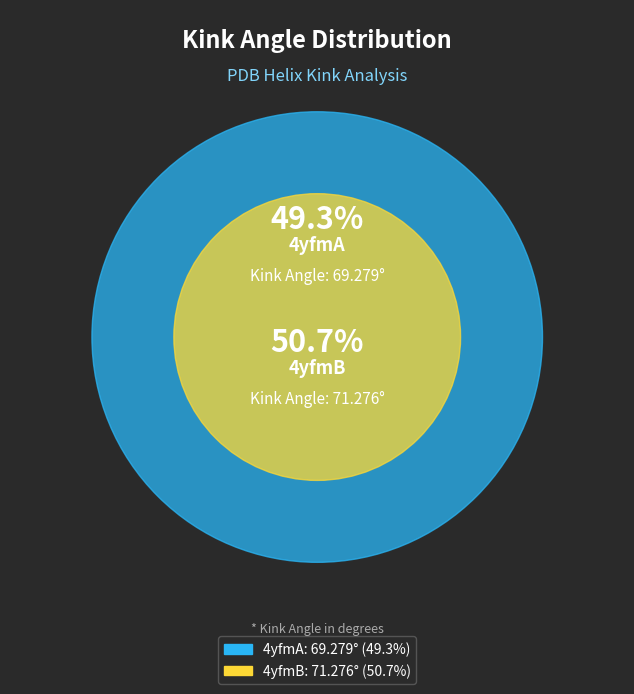

What is the smallest slice in the pie chart?

4yfmA